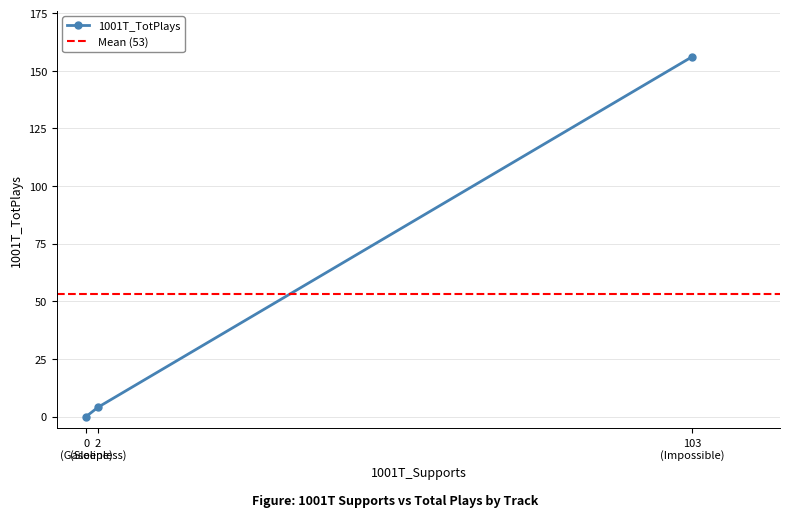

How many data points does each series have?

3